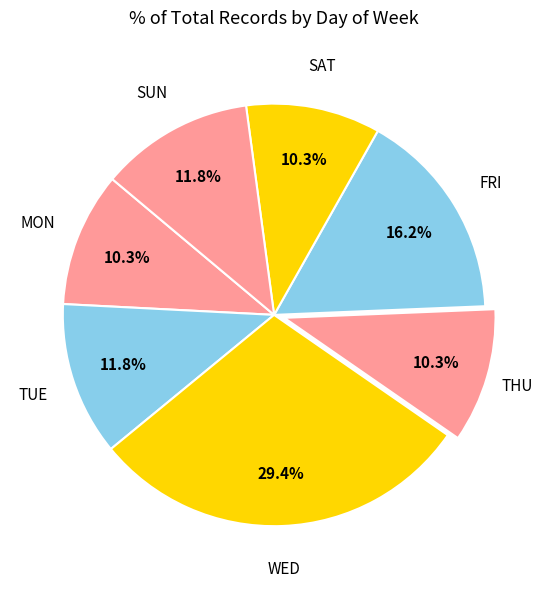

Which slice is the largest?

WED